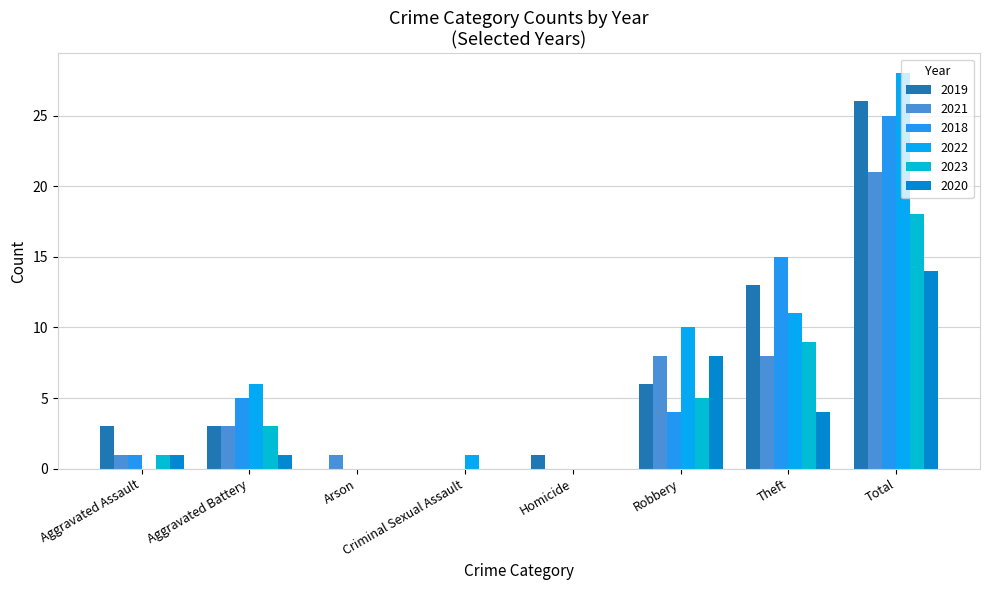

Which category has the lowest value in the 2020 series?

Arson